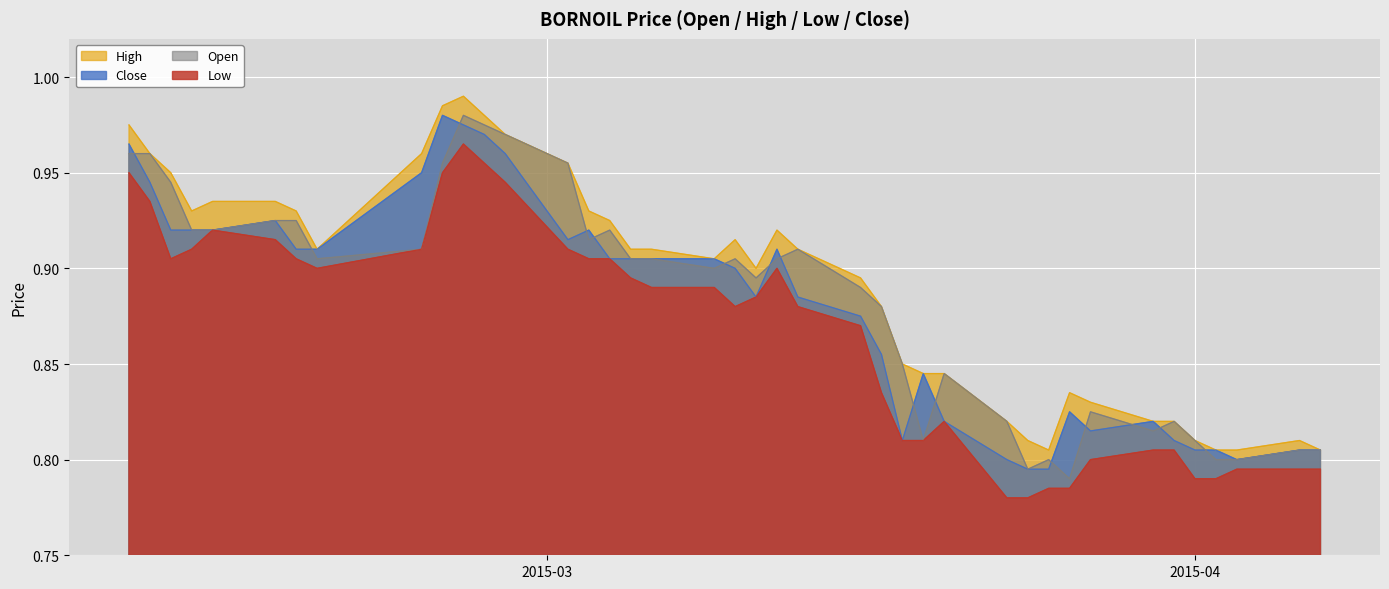

The close series shows 0.9 at 2015-03-02. True or false?

True